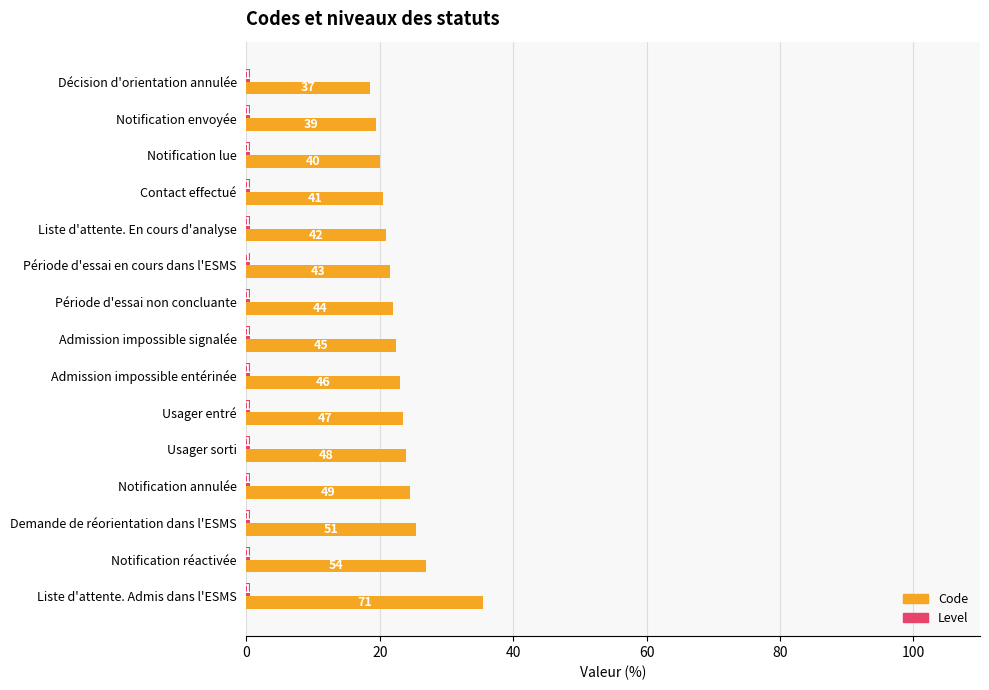

Are the bars grouped side by side (vs. stacked)?

Yes